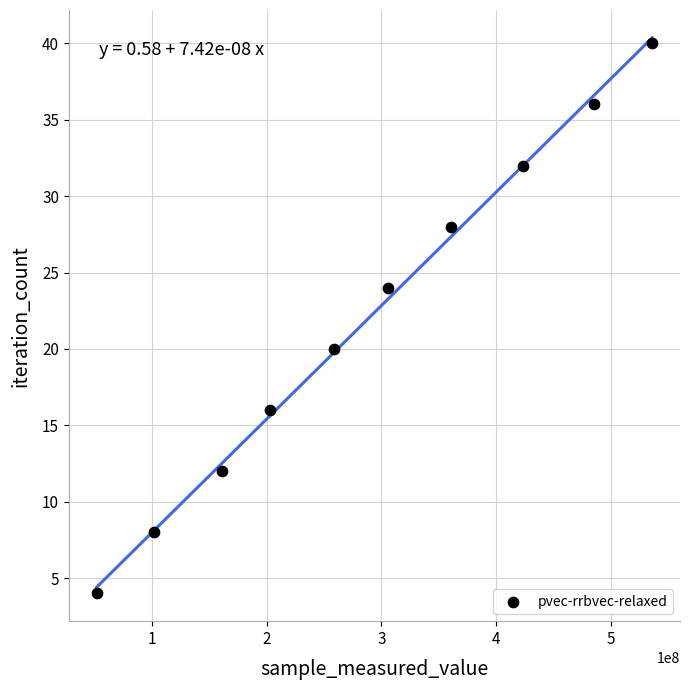

What is the average Y value?

22